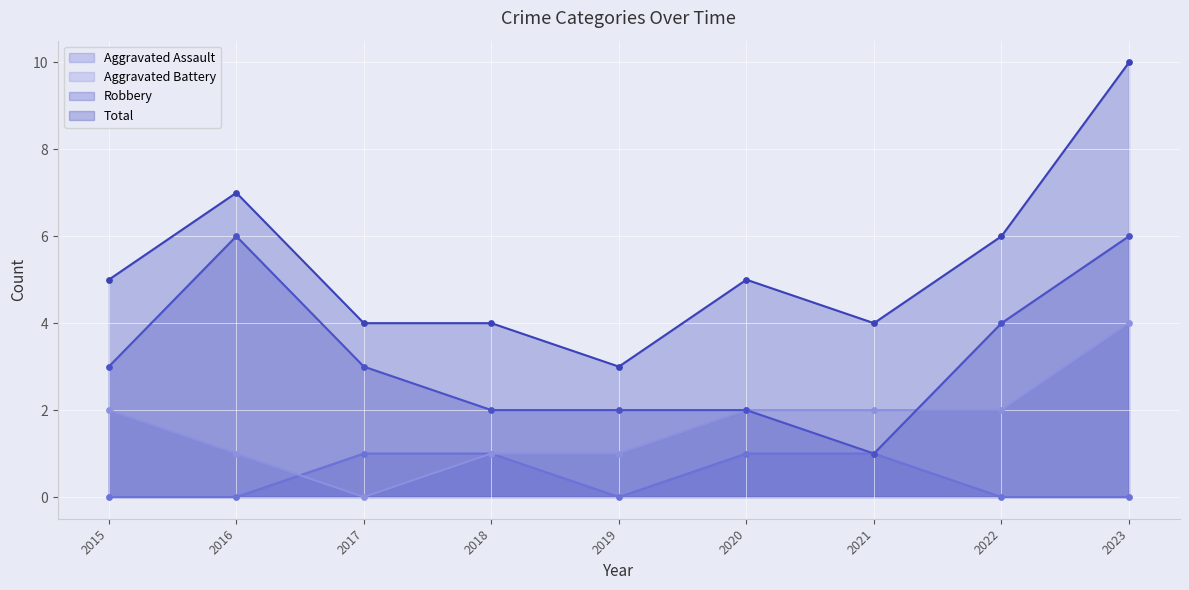

At how many categories does at least one series exceed 6?

2